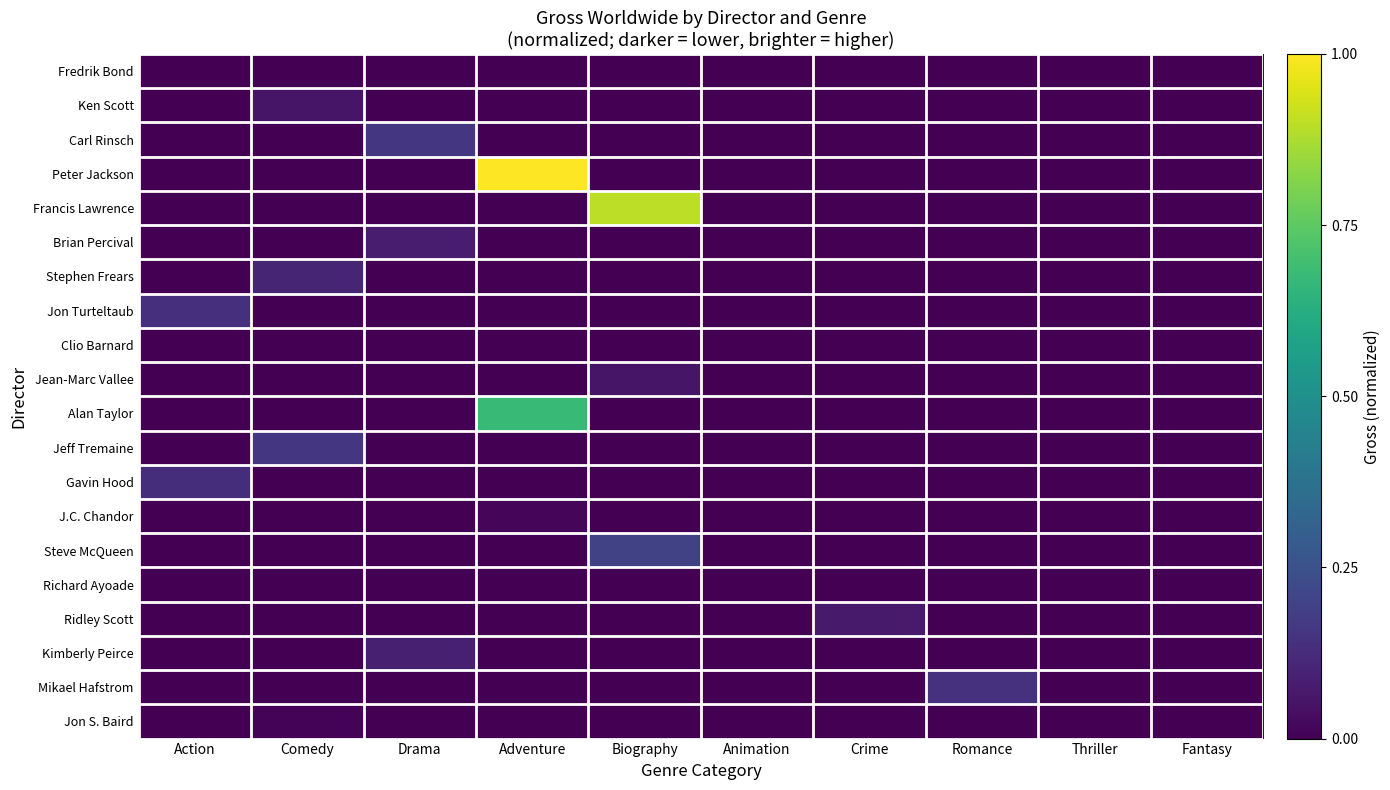

At how many categories does at least one series exceed 0?

7